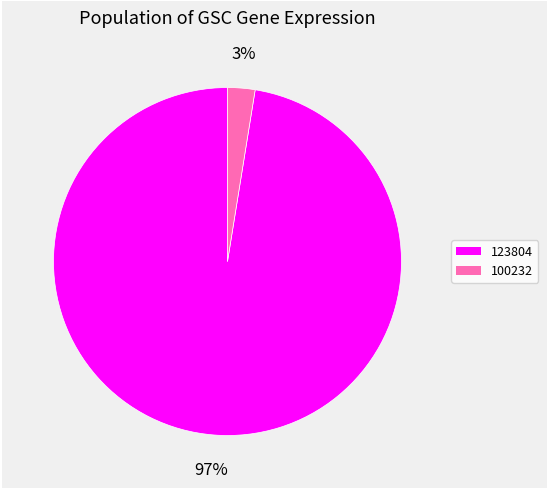

Is there a majority slice in this chart?

Yes